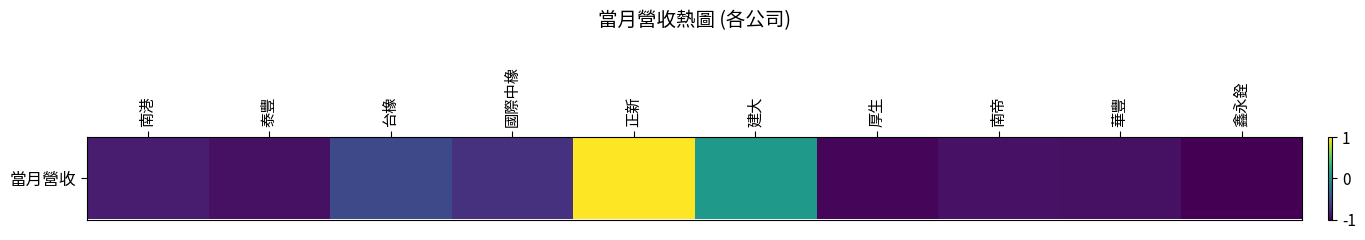

How many values are below zero?

8